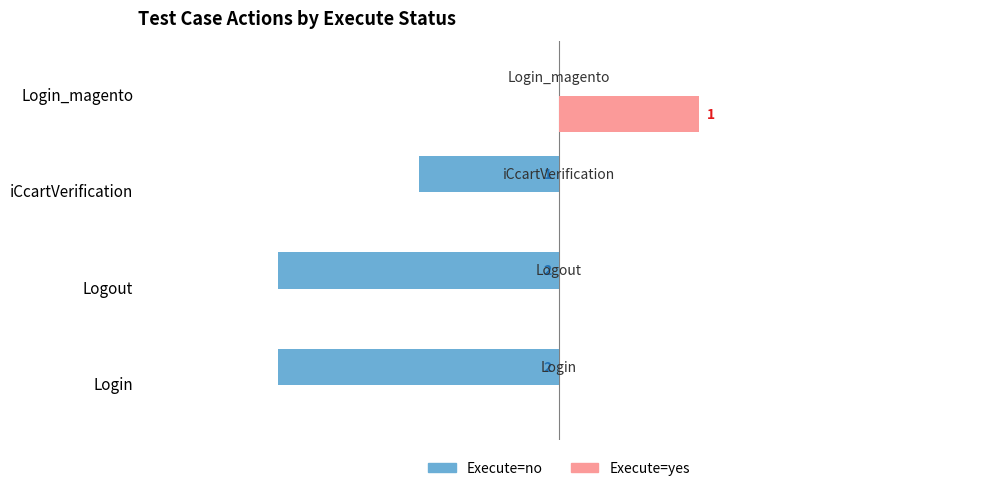

At which category does the chart reach its peak across all series?

Login_magento